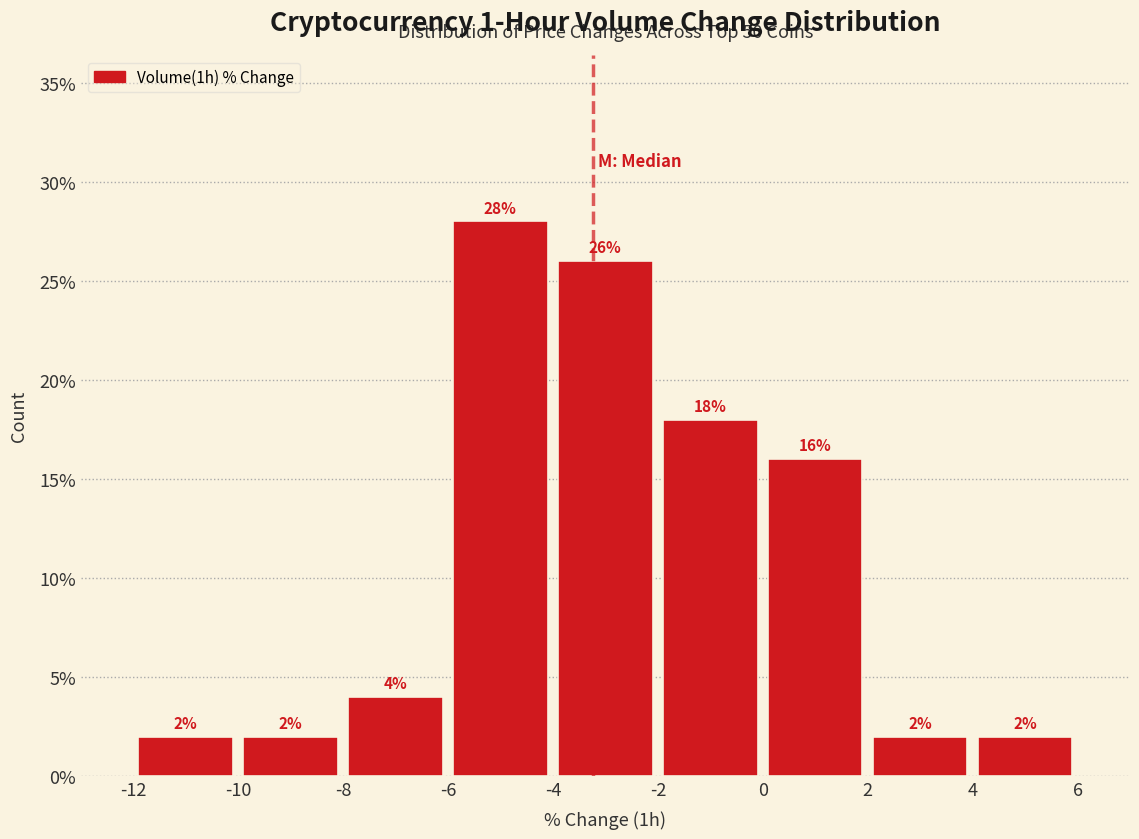

What is the height of the bar covering -2 to 0 on the x-axis?

18